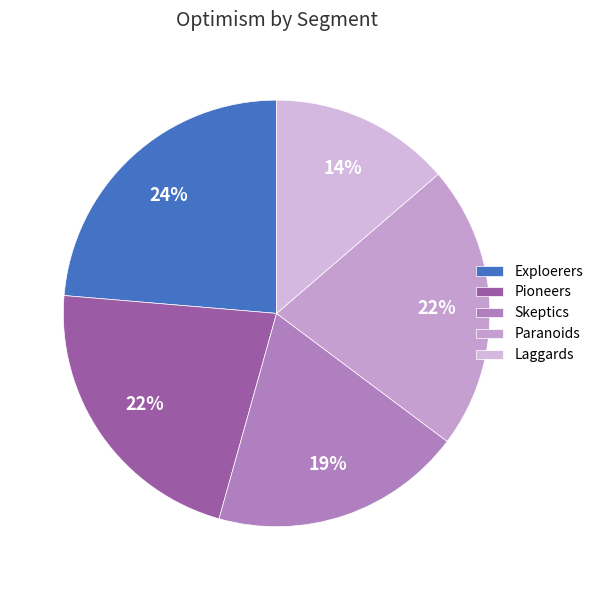

To the nearest percent, what is the combined percentage of Paranoids and Laggards?

35%